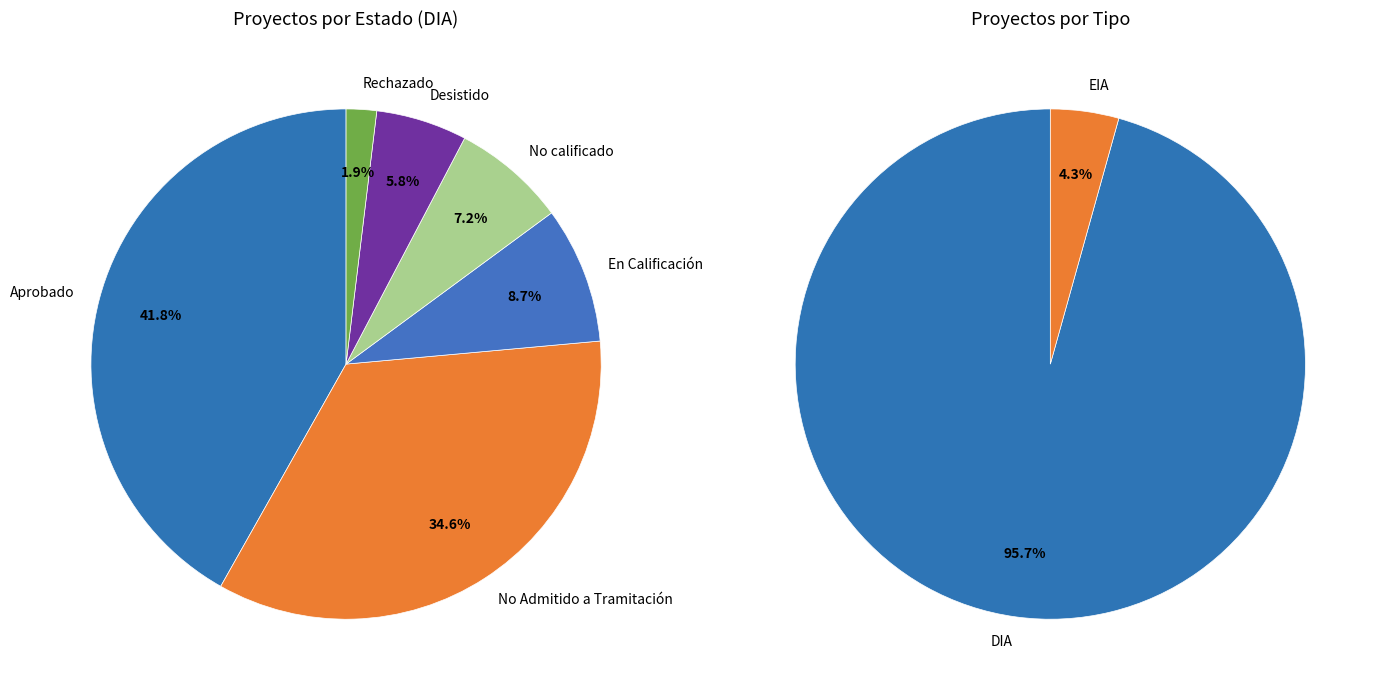

To the nearest percent, what portion does No Admitido a Tramitación represent?

35%